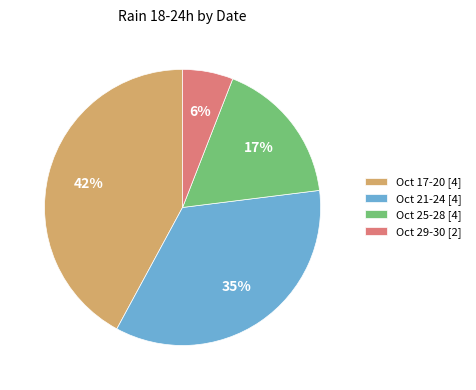

Count the number of slices in the pie.

4